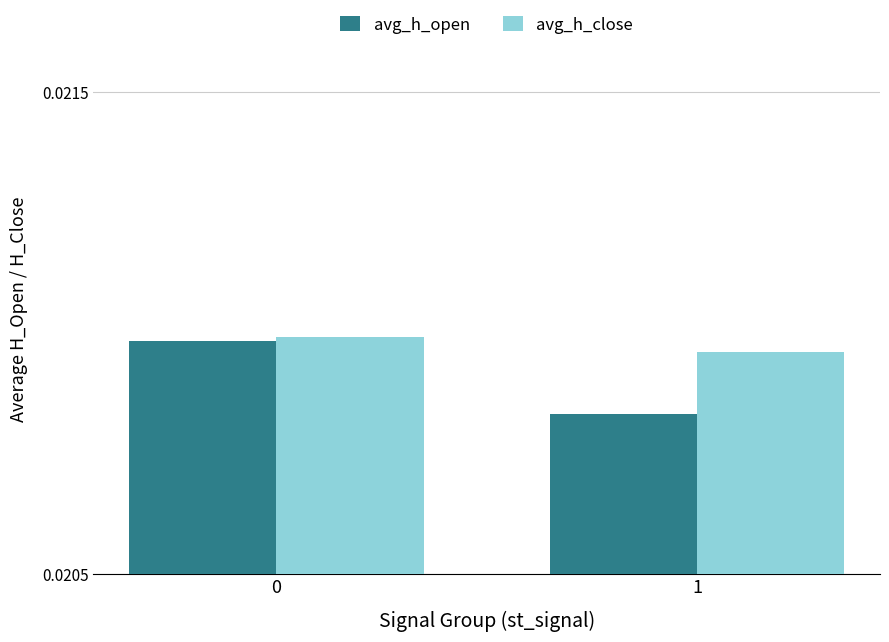

At 1, list the series in order from smallest to largest.

avg_h_open, avg_h_close